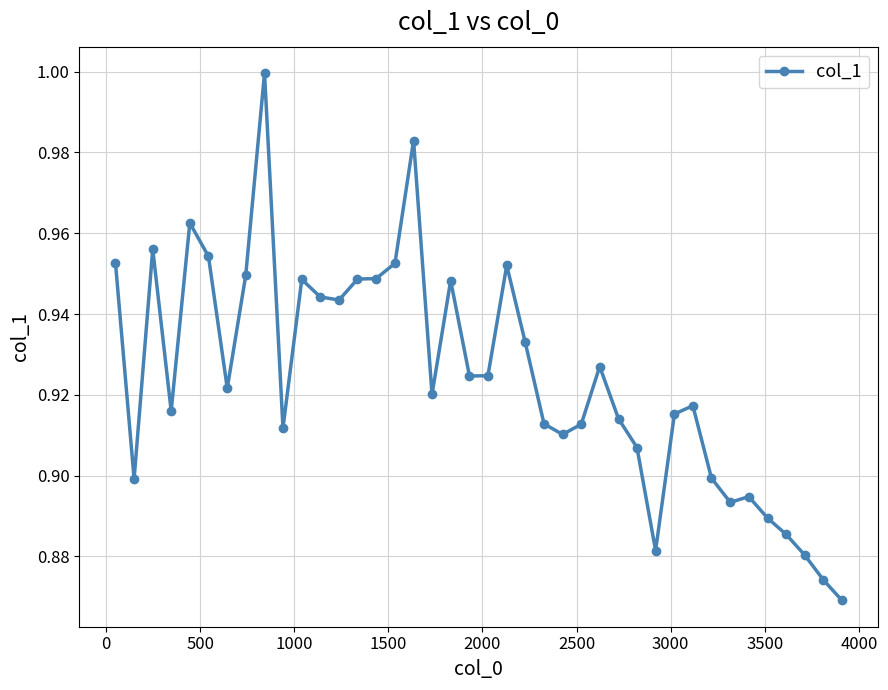

True or false: the data has more than 2 interior local peaks.

True